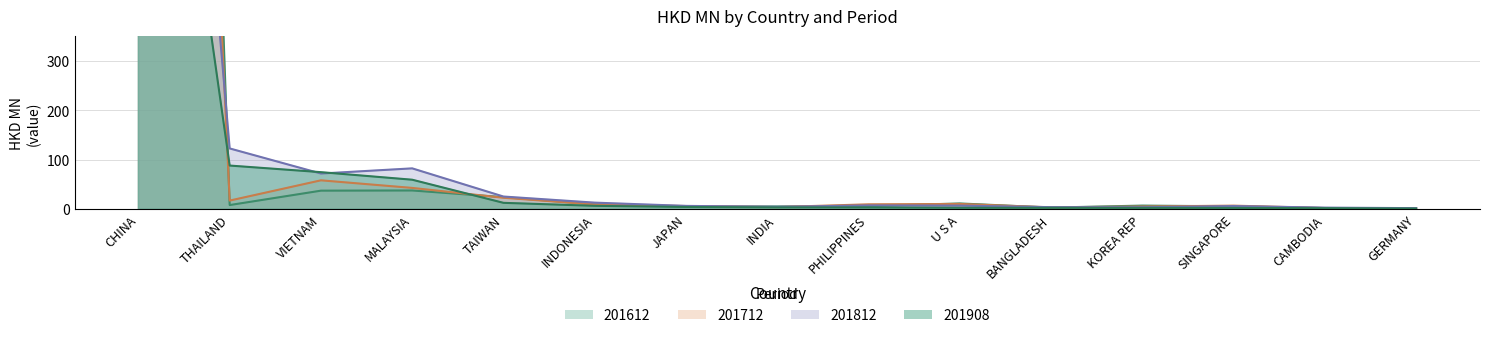

Which category has the lowest value across all series?

GERMANY